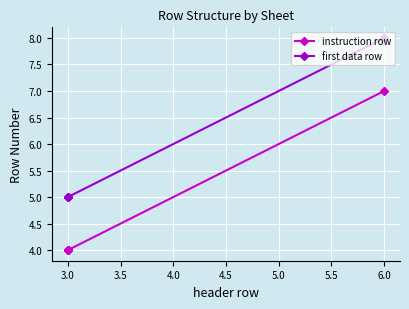

Count the instruction row values in the range 4 to 5.

4